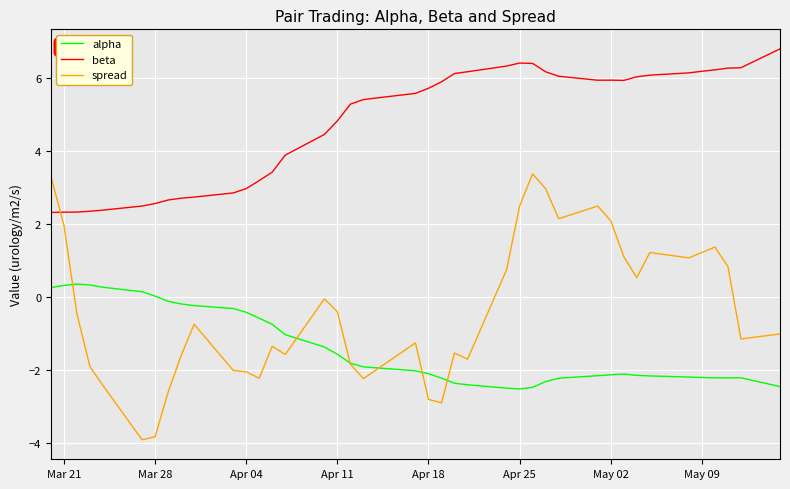

True or false: alpha and beta intersect in this chart.

False